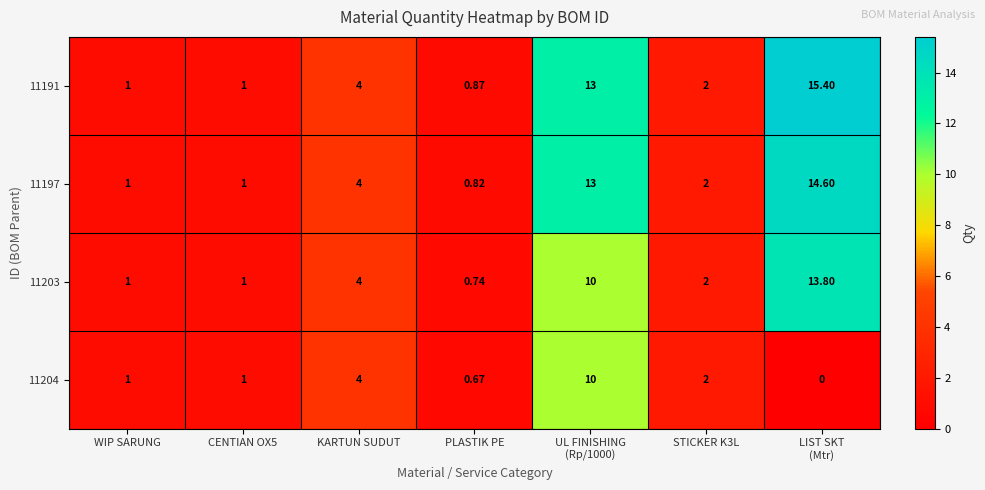

At which label does 11191 first exceed 2?

KARTUN SUDUT